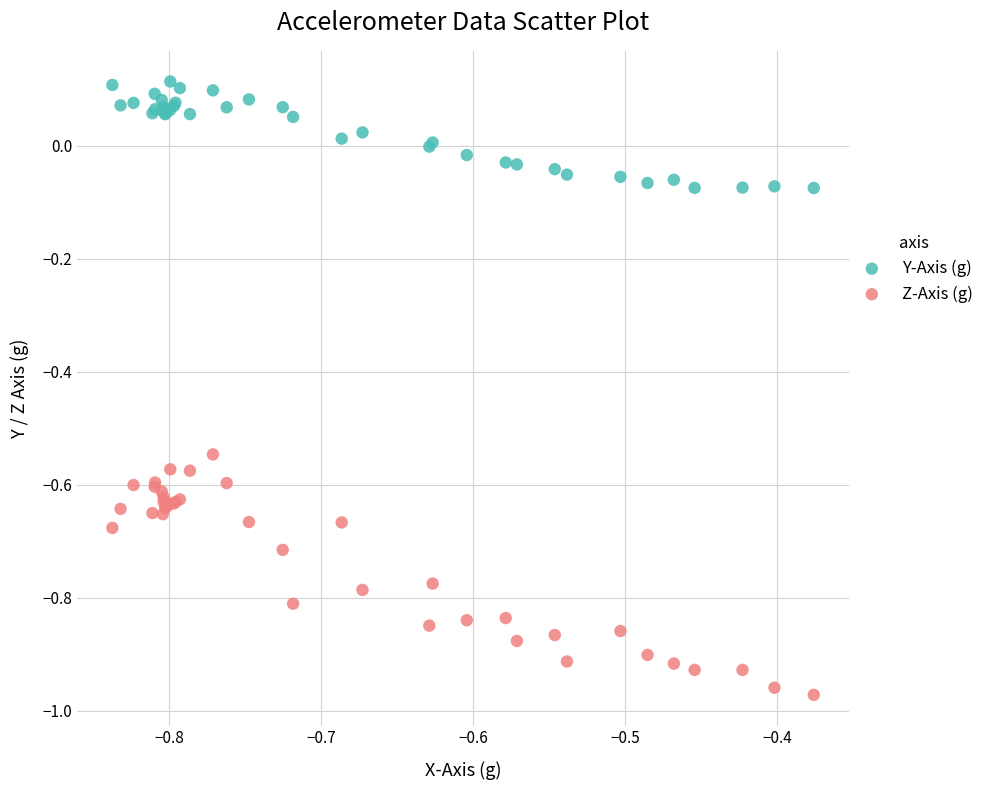

Which series contains the highest Y value?

Y-Axis (g)